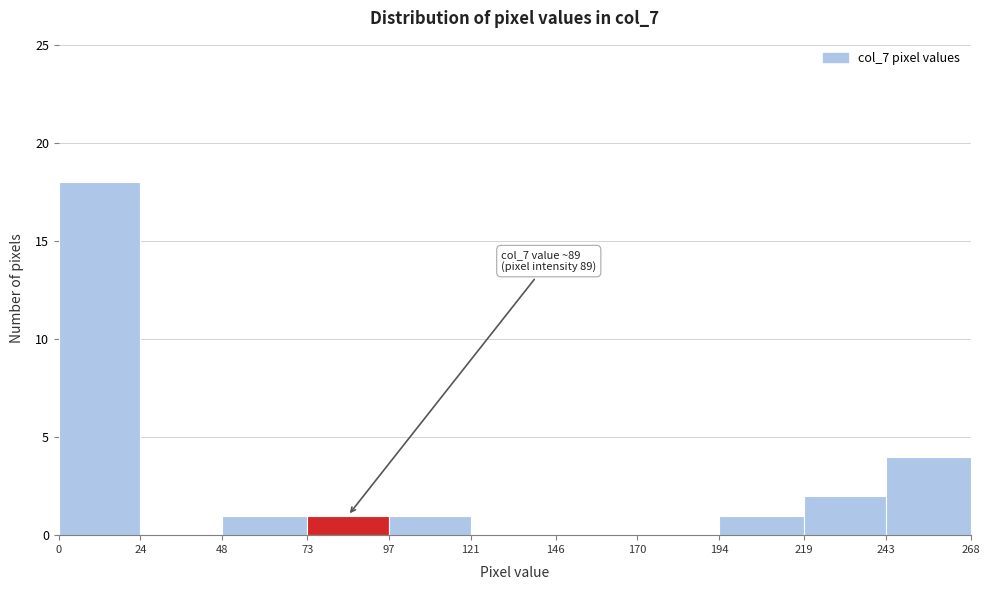

Over which range of the x-axis is the bar tallest?

0 to 24